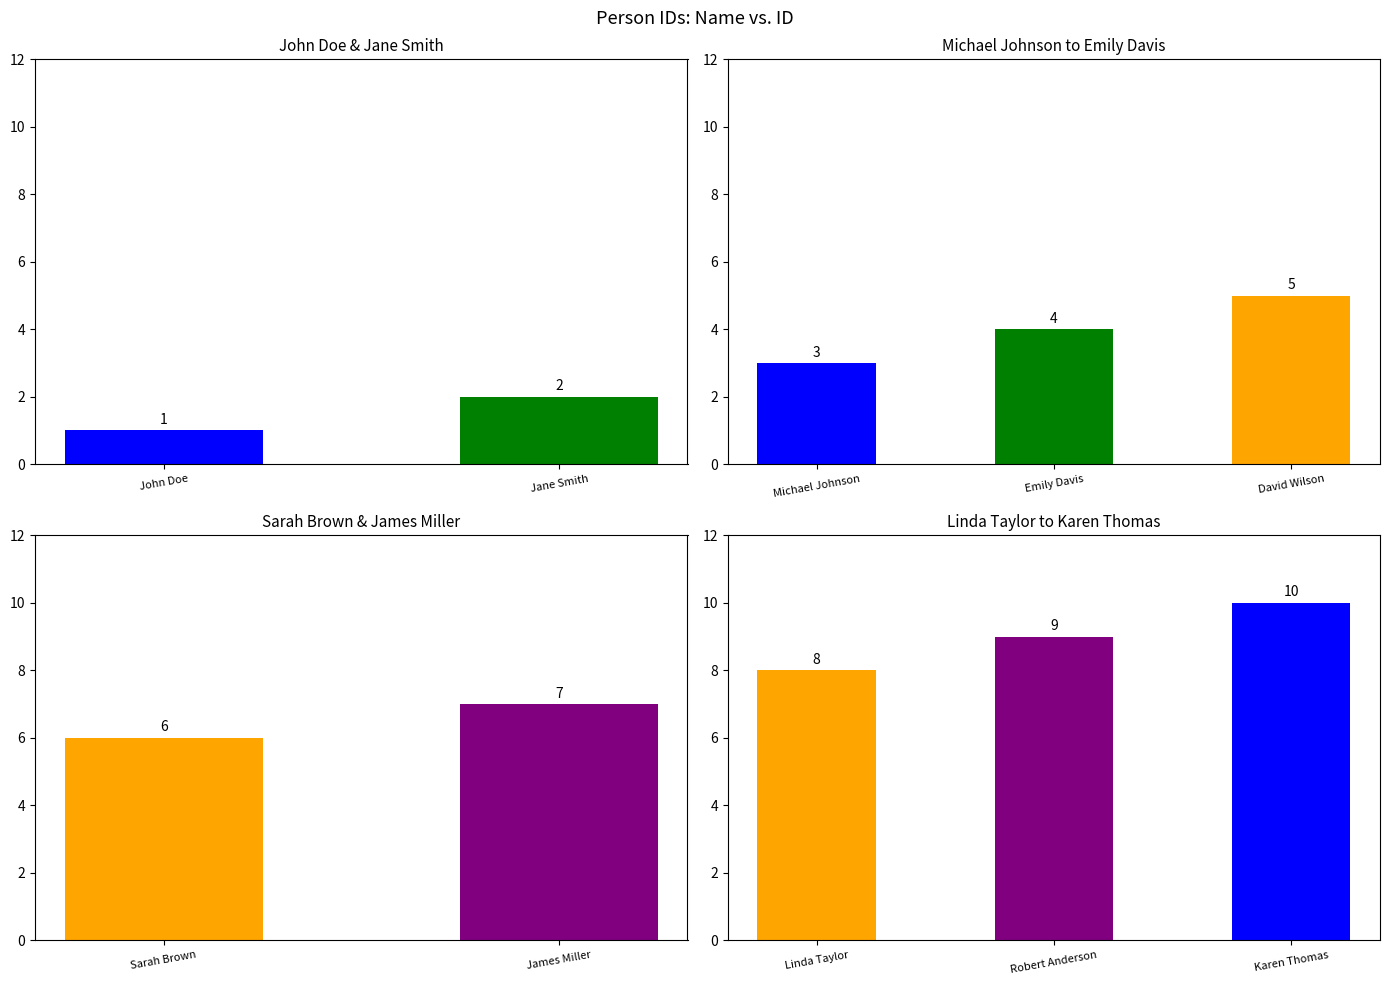

Count the values in the range 3 to 8.

6